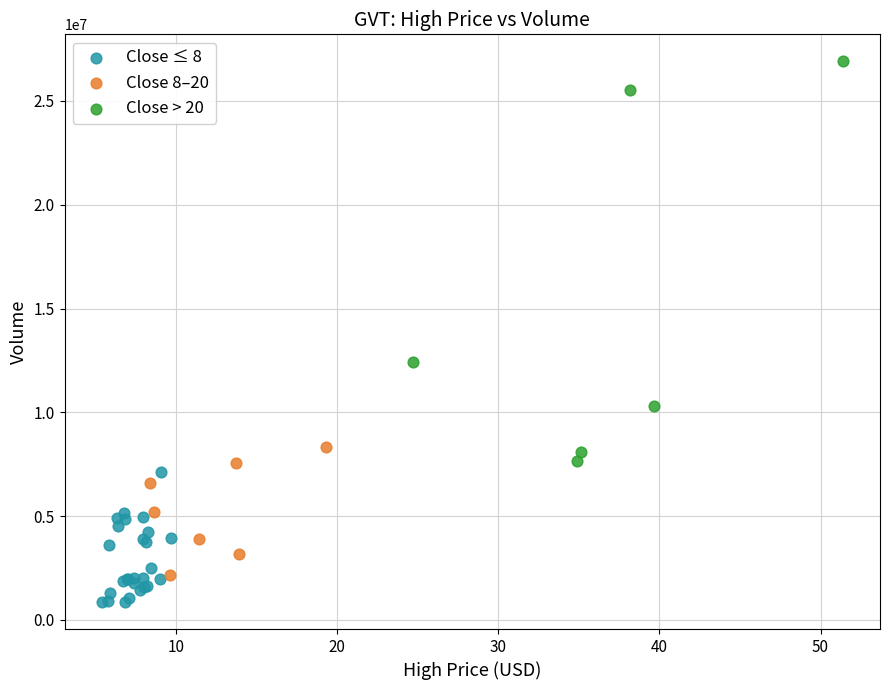

Which series contains the lowest Y value?

Close ≤ 8